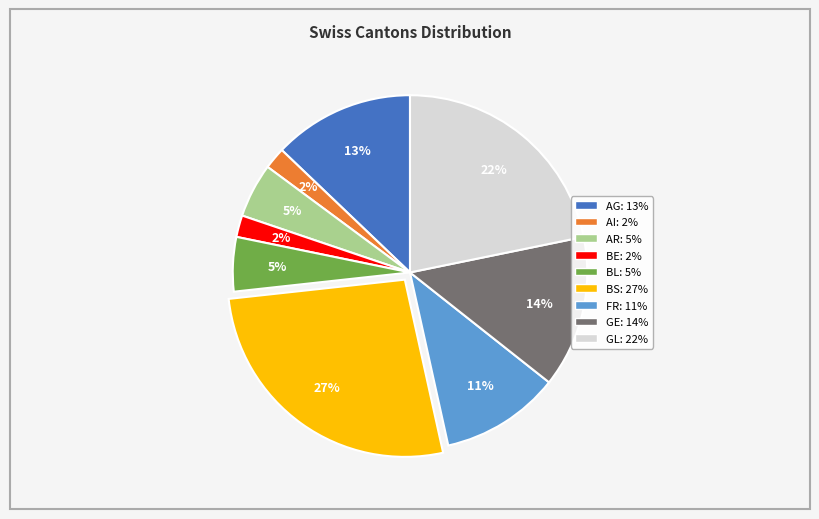

To the nearest percent, what is the average slice percentage?

11%